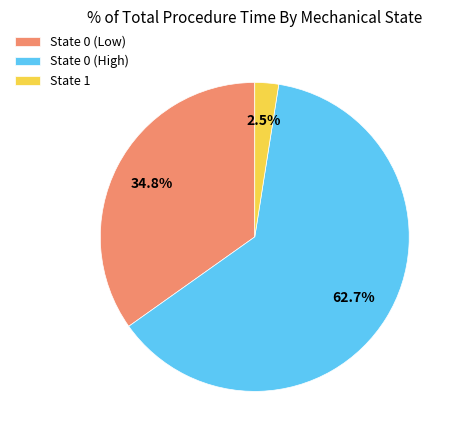

Between State 0 (Low) and State 0 (High), which is larger?

State 0 (High)